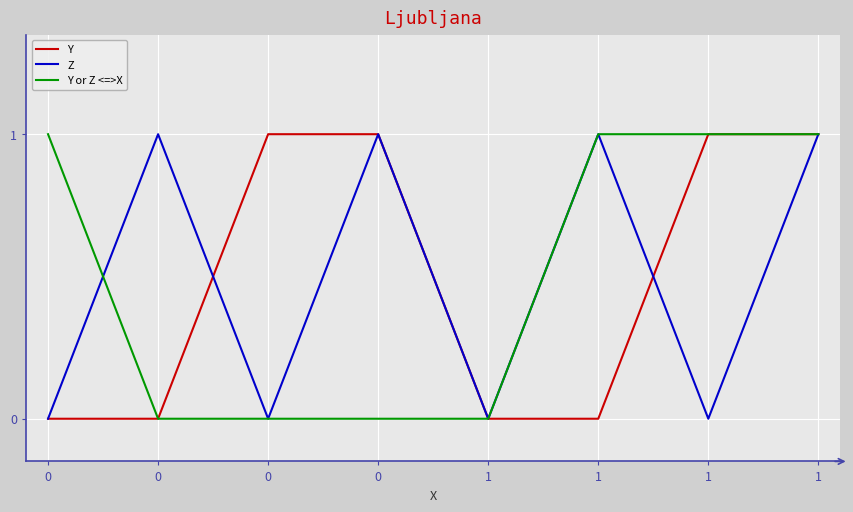

What are all the series names shown in the legend?

Y, Z, Y or Z <=>X